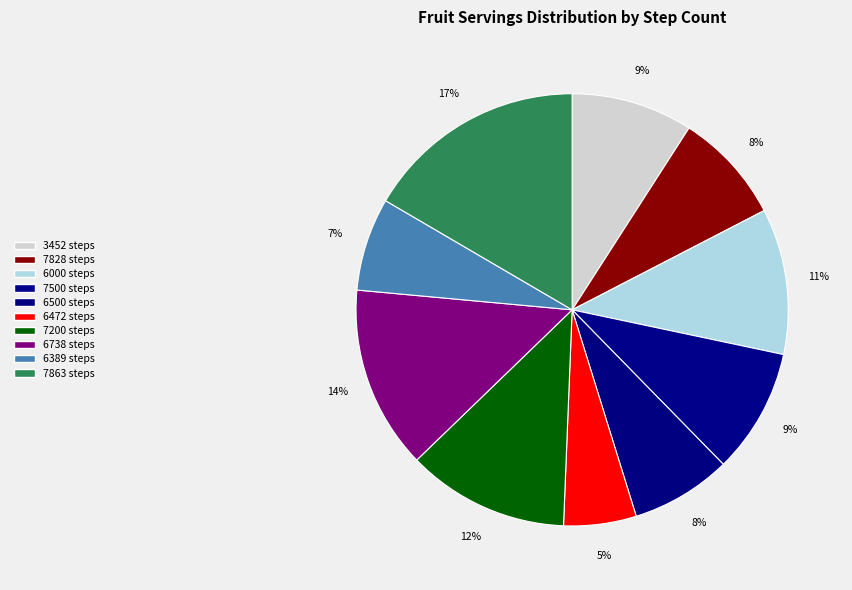

Which slice is the largest?

7863